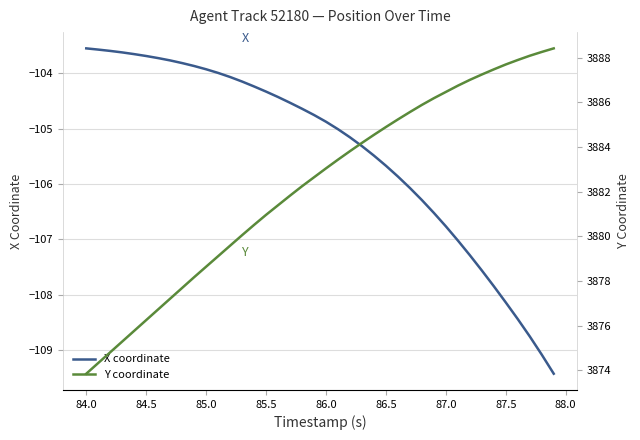

What is the maximum value for X coordinate?

-103.5